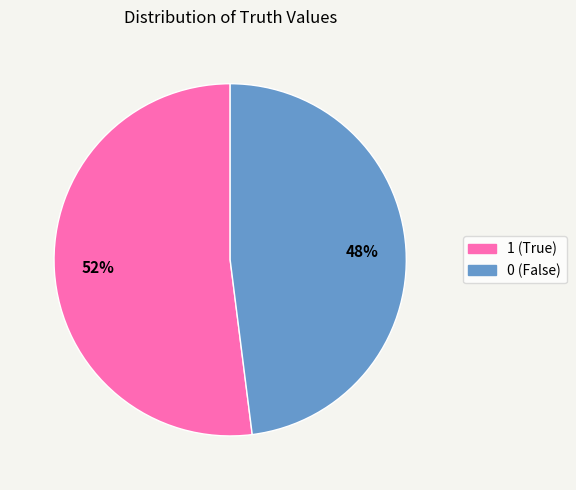

Which category has the biggest portion of the pie?

1